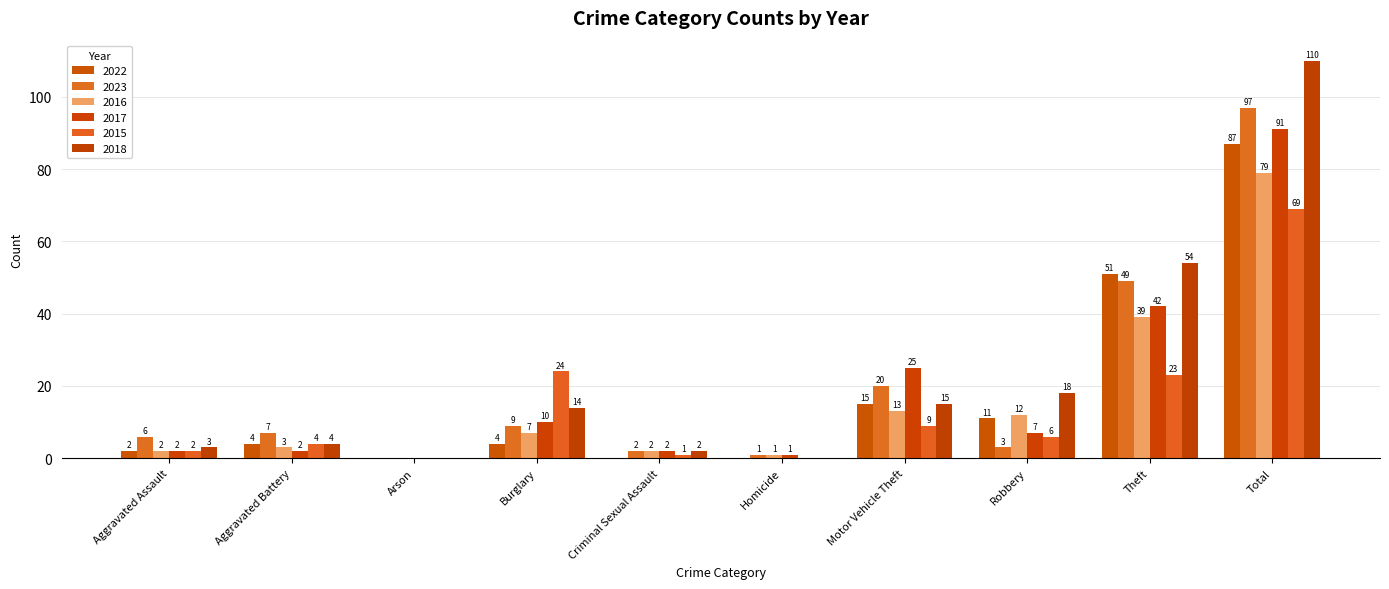

Count the number of data series in this chart.

6